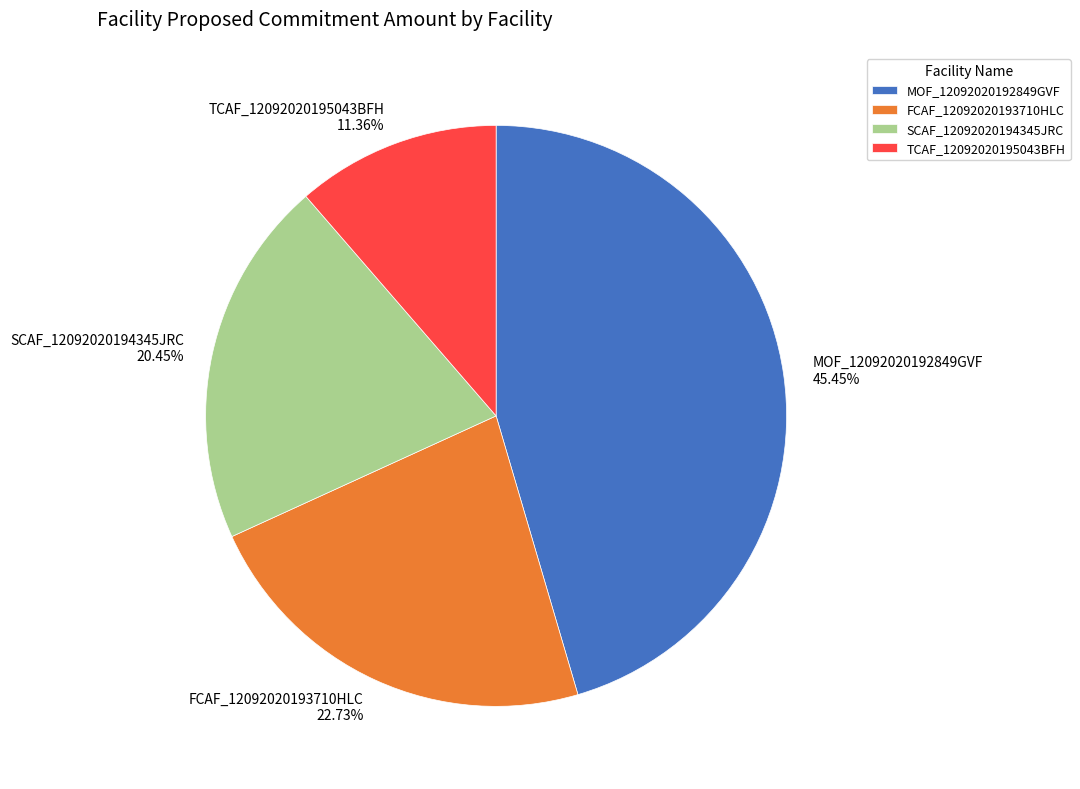

How many slices are in this pie chart?

4